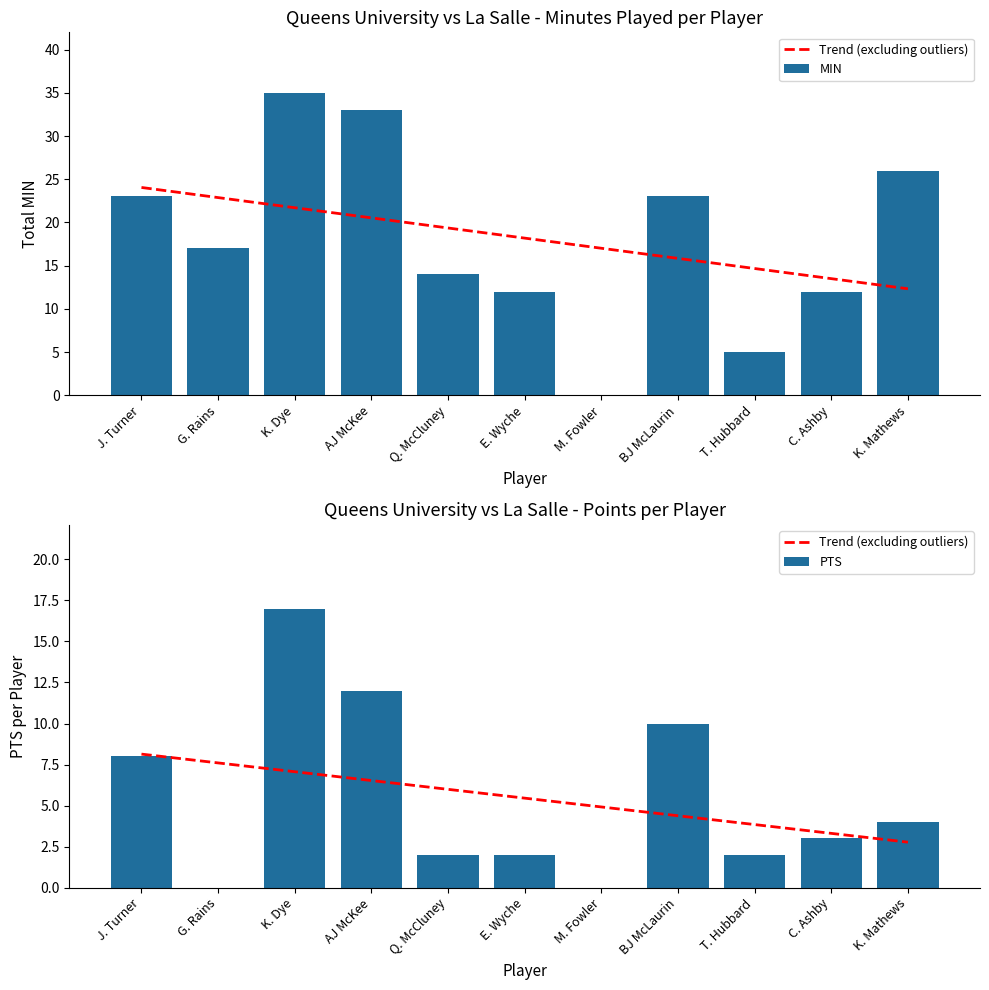

Which has a higher value, G. Rains or C. Ashby?

G. Rains